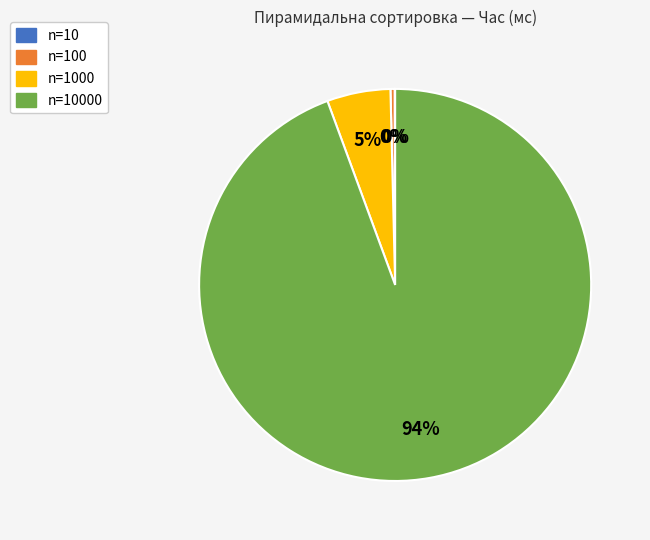

To the nearest percent, what is the average slice percentage?

25%